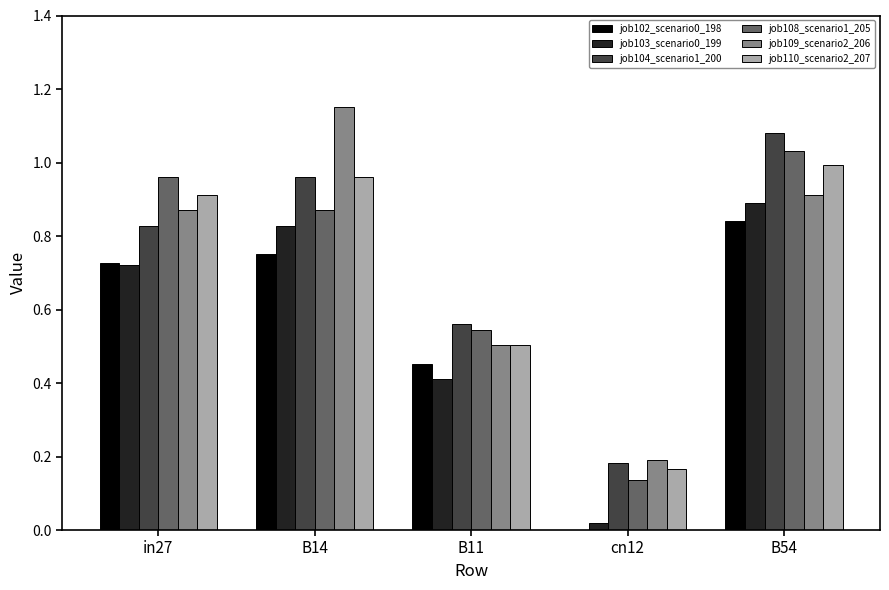

Which series changed the most between B14 and B11?

job109_scenario2_206